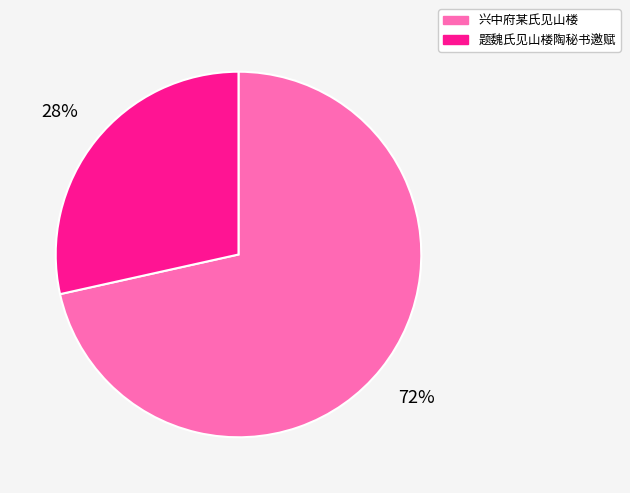

Is the sum of 兴中府某氏见山楼 and 题魏氏见山楼陶秘书邀赋 greater than half?

Yes